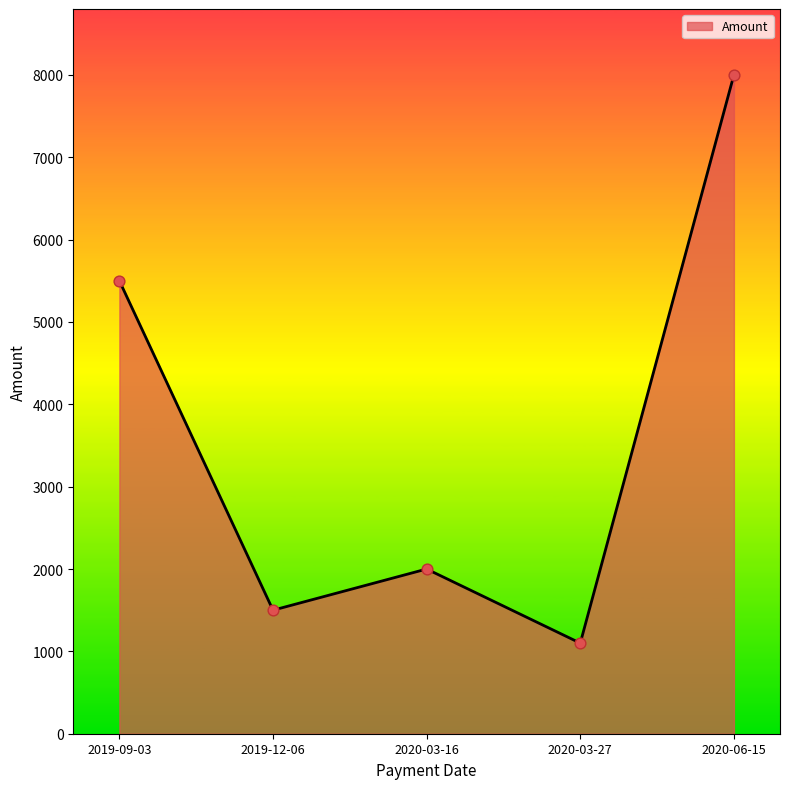

What is the change in value from 2019-09-03 to 2020-06-15?

+2500